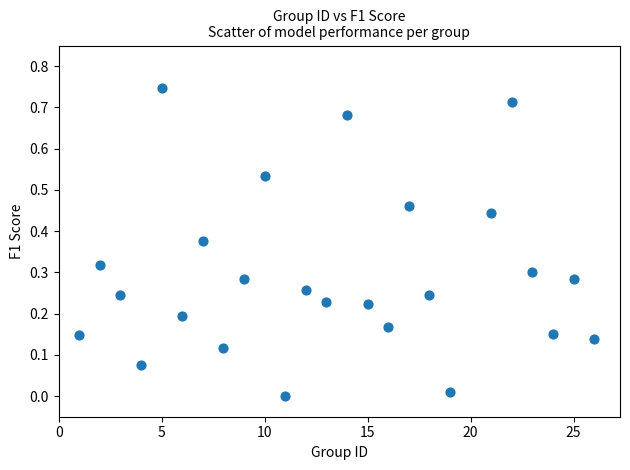

What is the range of X values (max minus min)?

25.0